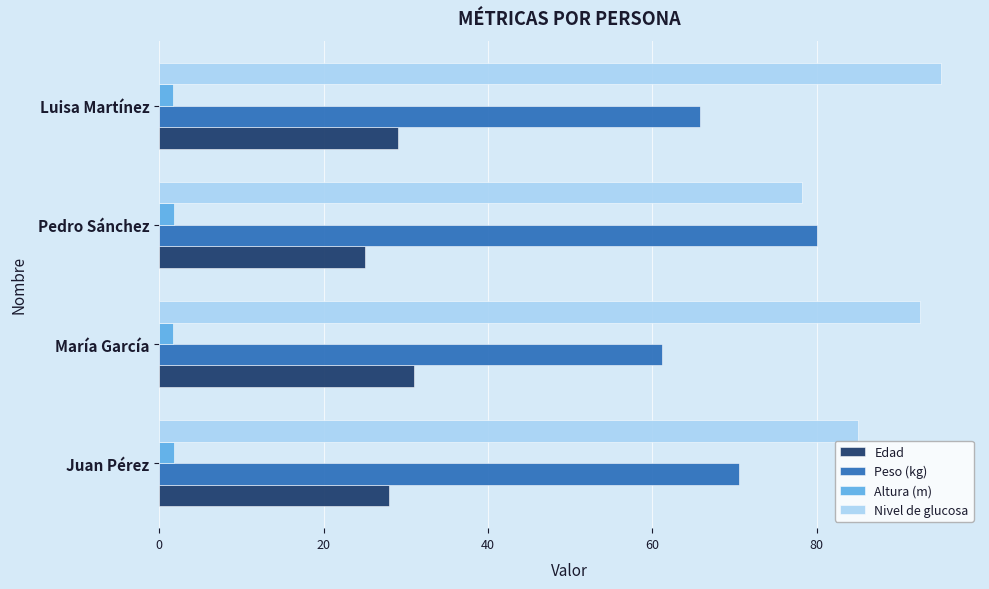

List the series in order of their overall mean, highest first.

Nivel de glucosa, Peso (kg), Edad, Altura (m)